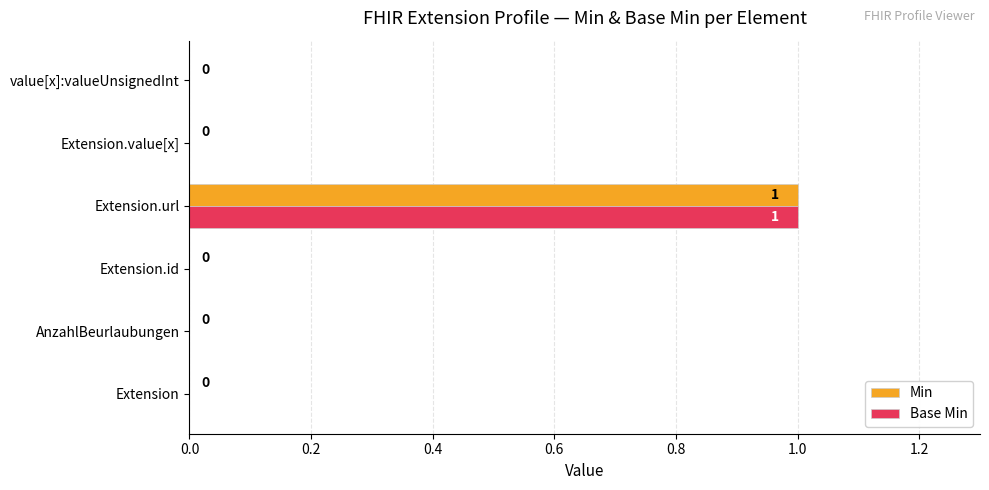

Which category has the highest value across all series?

Extension.url